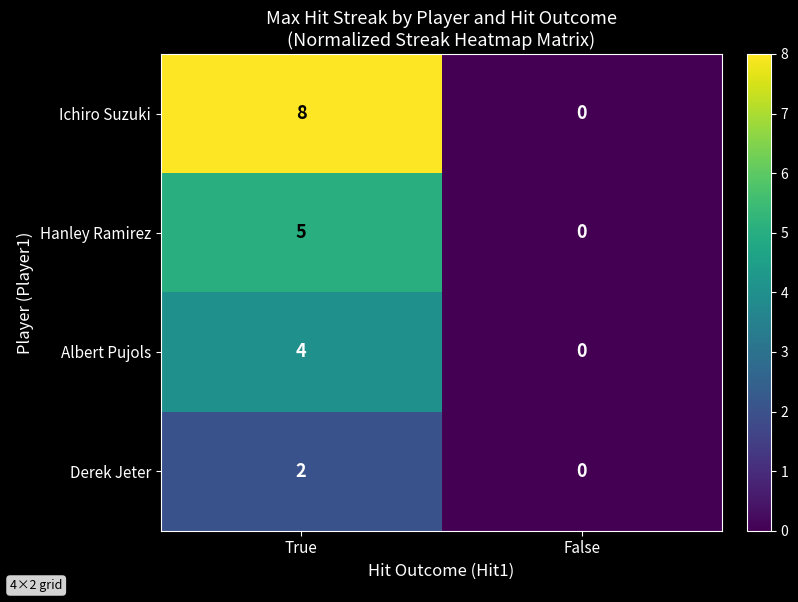

Reading right to left, transcribe all the data shown in this chart.

Ichiro Suzuki: False=0	True=8
Hanley Ramirez: False=0	True=5
Albert Pujols: False=0	True=4
Derek Jeter: False=0	True=2